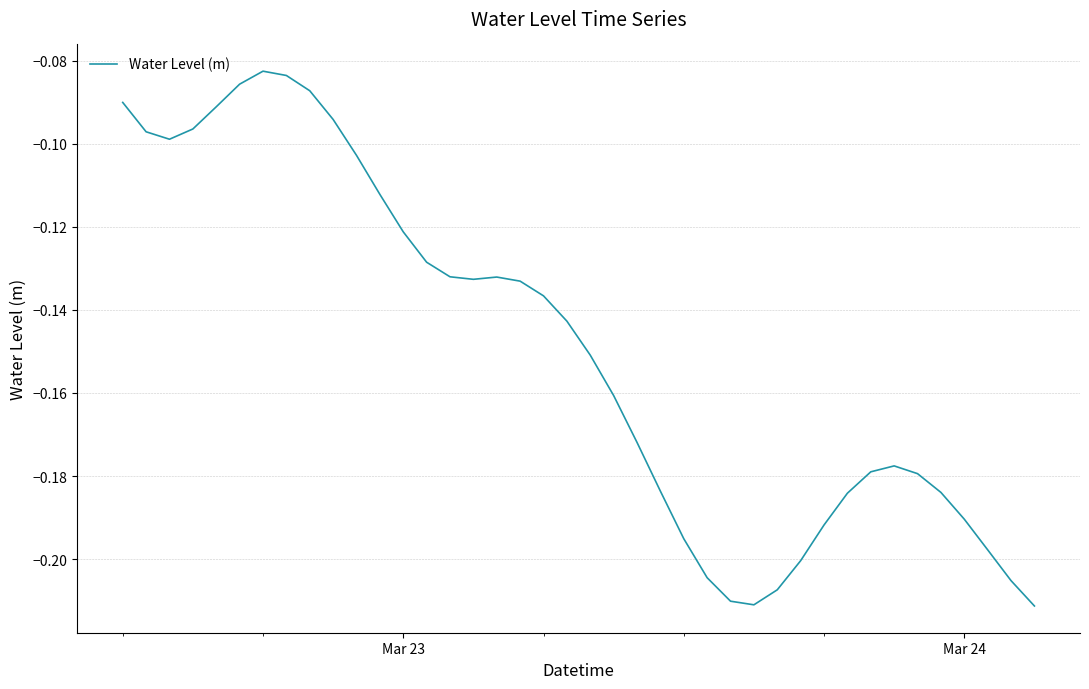

How many points are higher than both their immediate neighbors (excluding endpoints)?

3